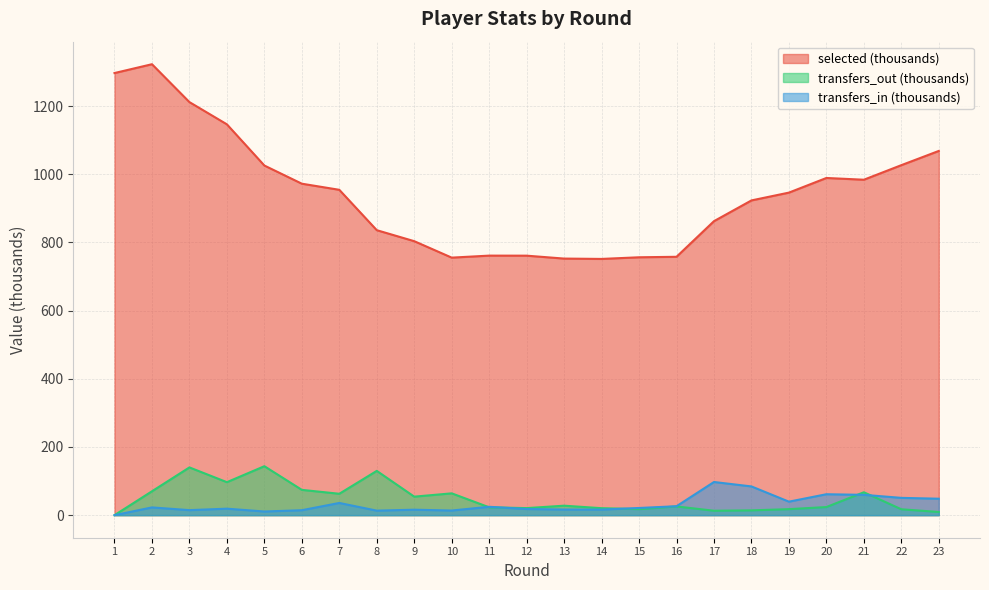

Which series changed the most between 4 and 5?

selected (thousands)